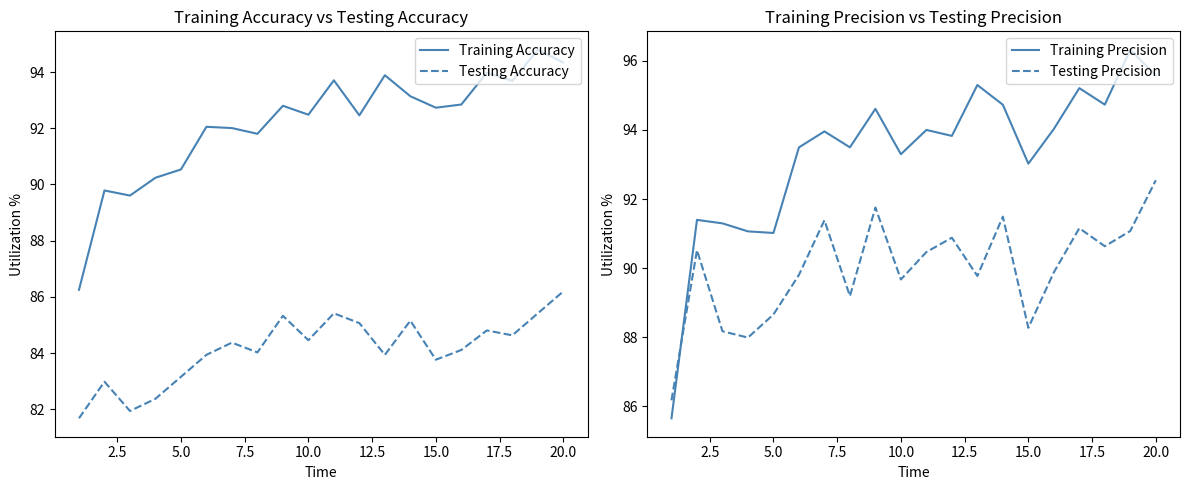

Which category has the highest value in the Testing Accuracy series?

20.0